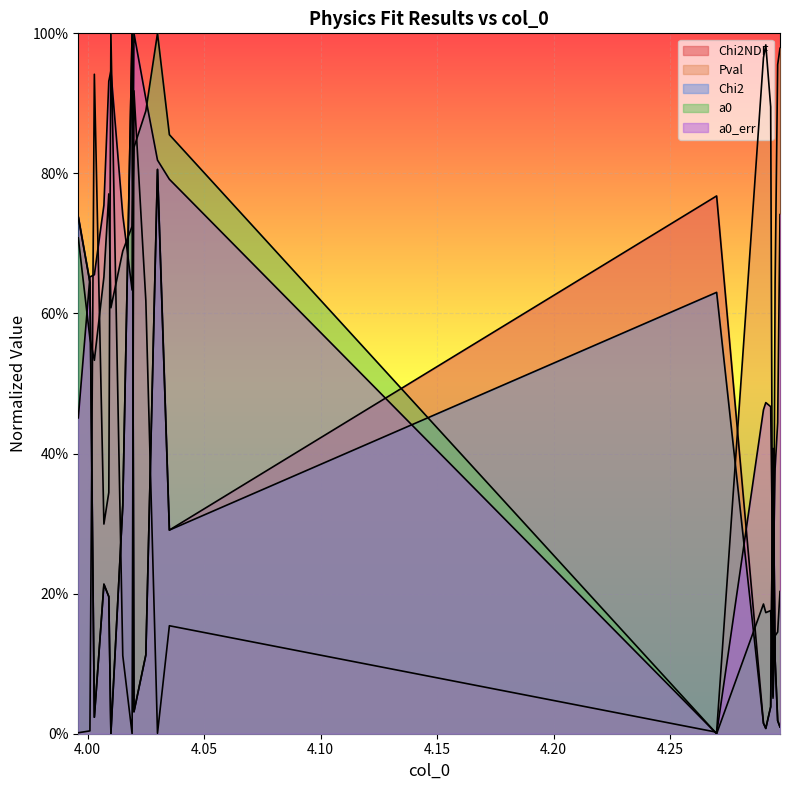

Which series ends up on top after the final intersection of a0_err and Pval?

Pval